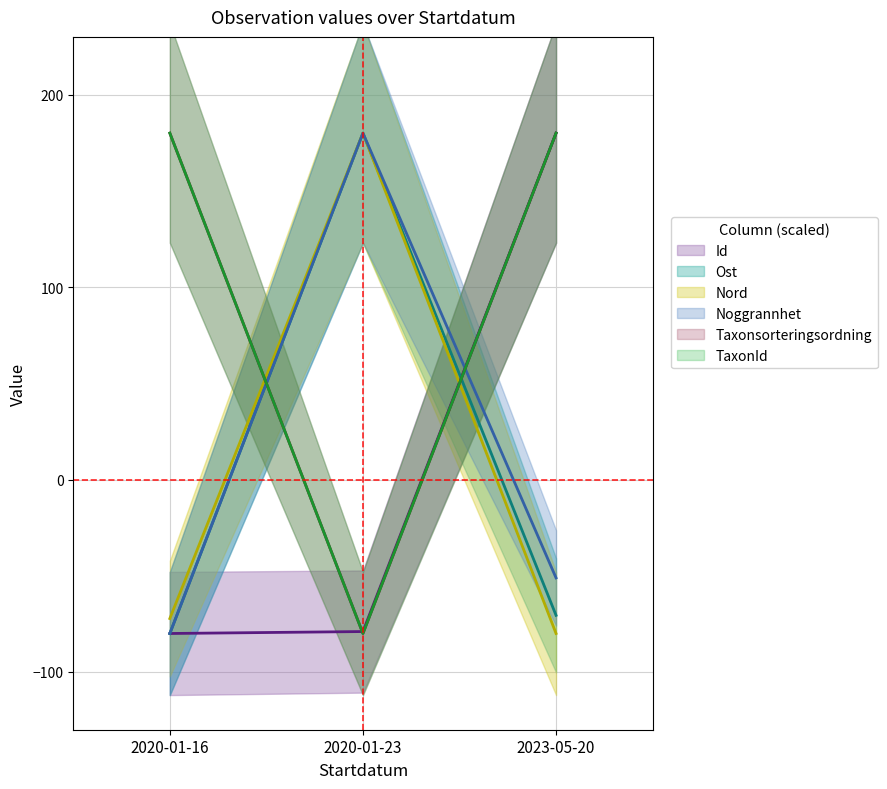

What are all the series names shown in the legend?

Id, Ost, Nord, Noggrannhet, Taxonsorteringsordning, TaxonId